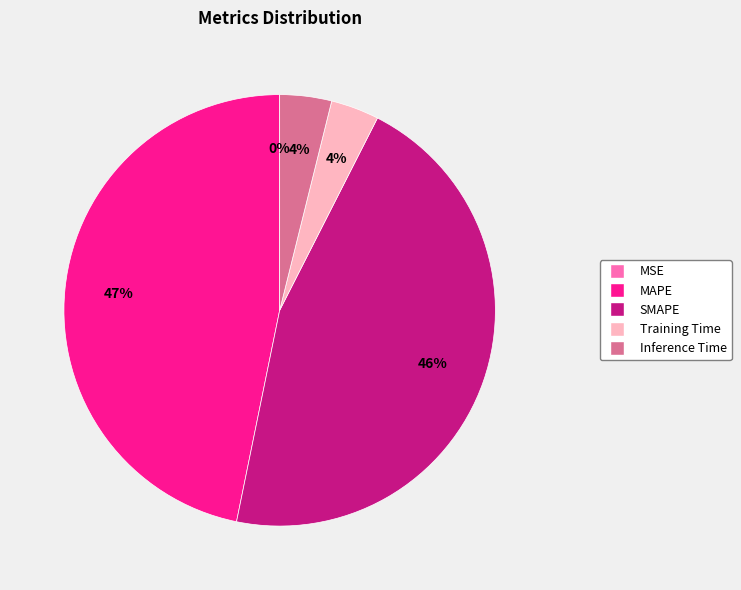

Do MAPE and SMAPE together represent more than half of the pie?

Yes